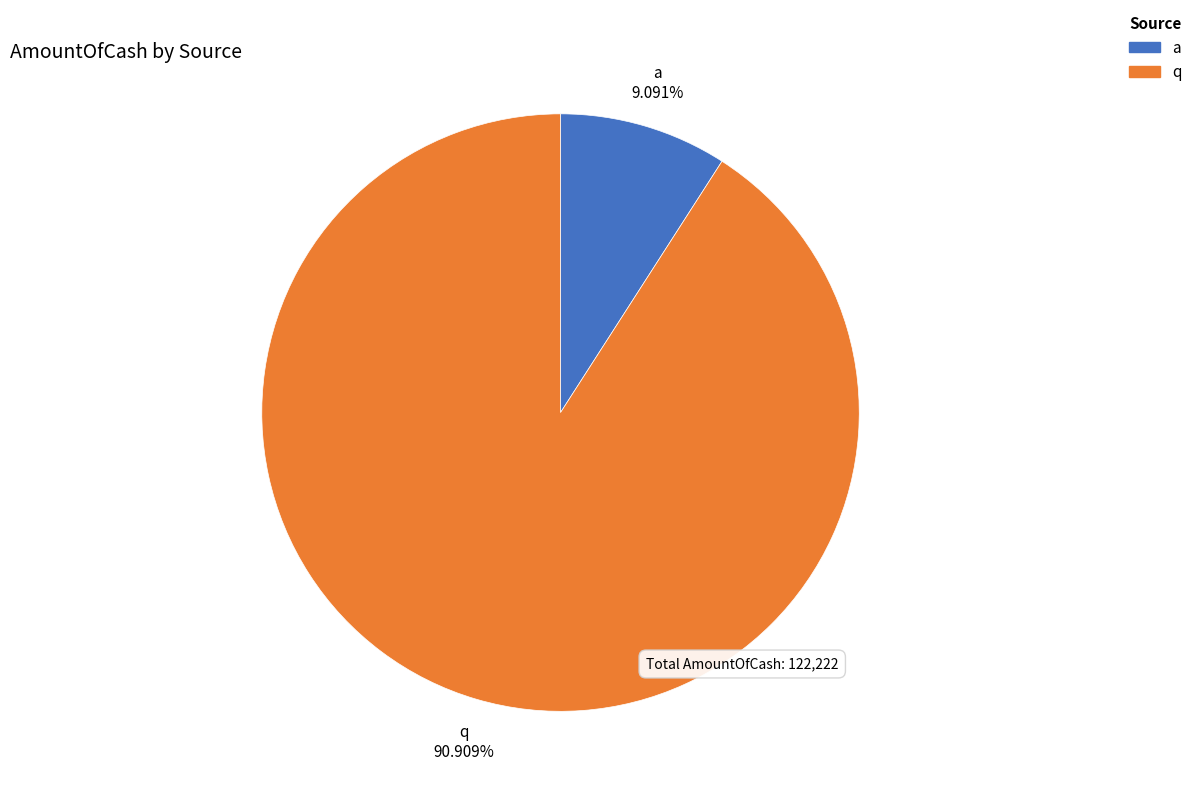

To the nearest percent, what percentage of the pie is q?

91%